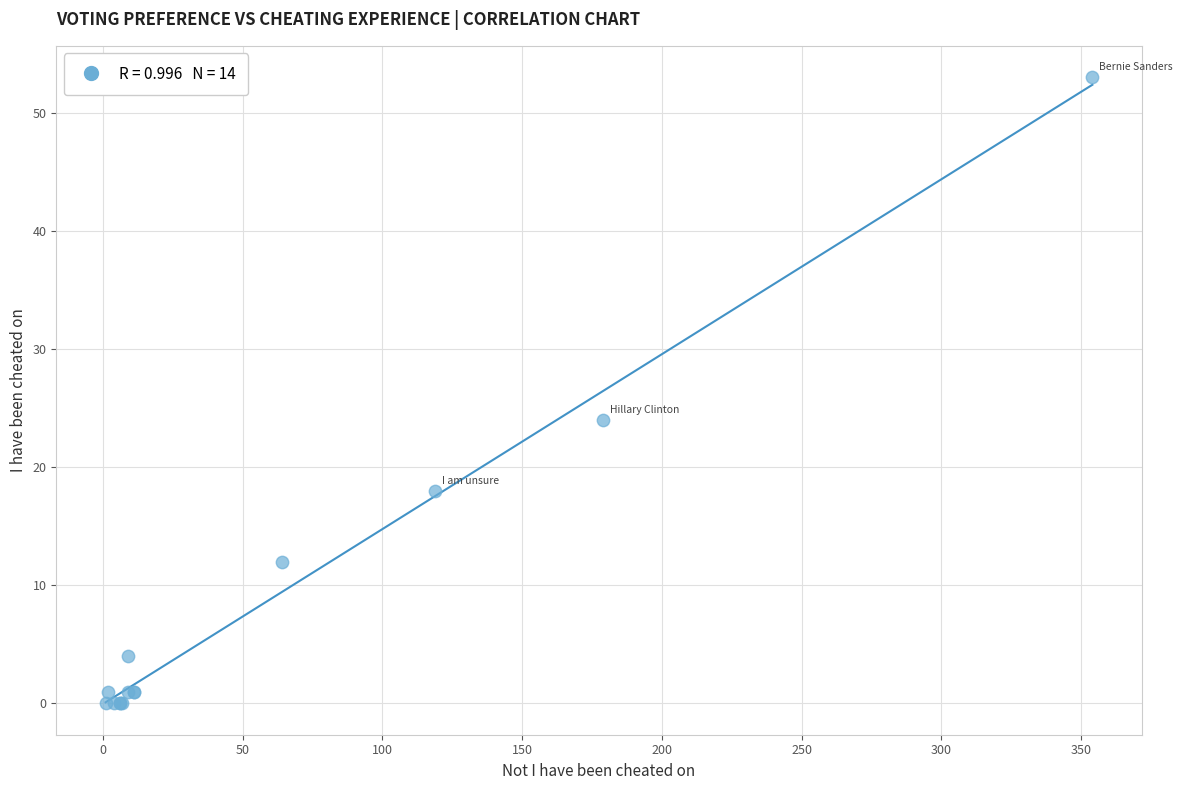

What Y value in the scatter plot is closest to 26?

24